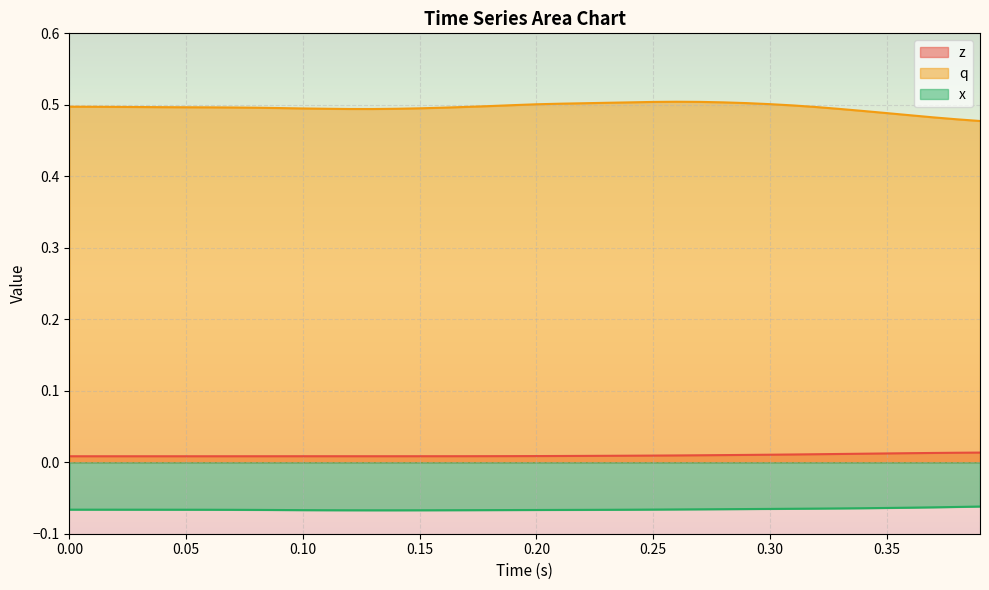

Rank the series by their maximum value, from highest to lowest.

q, z, x